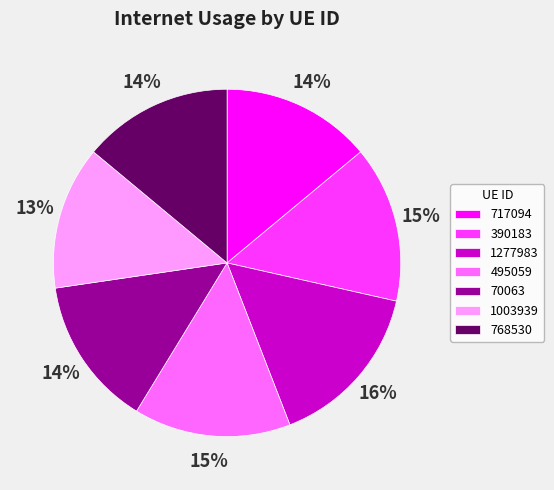

Approximately how many times larger is the value at 70063 compared to 1277983?

0.9